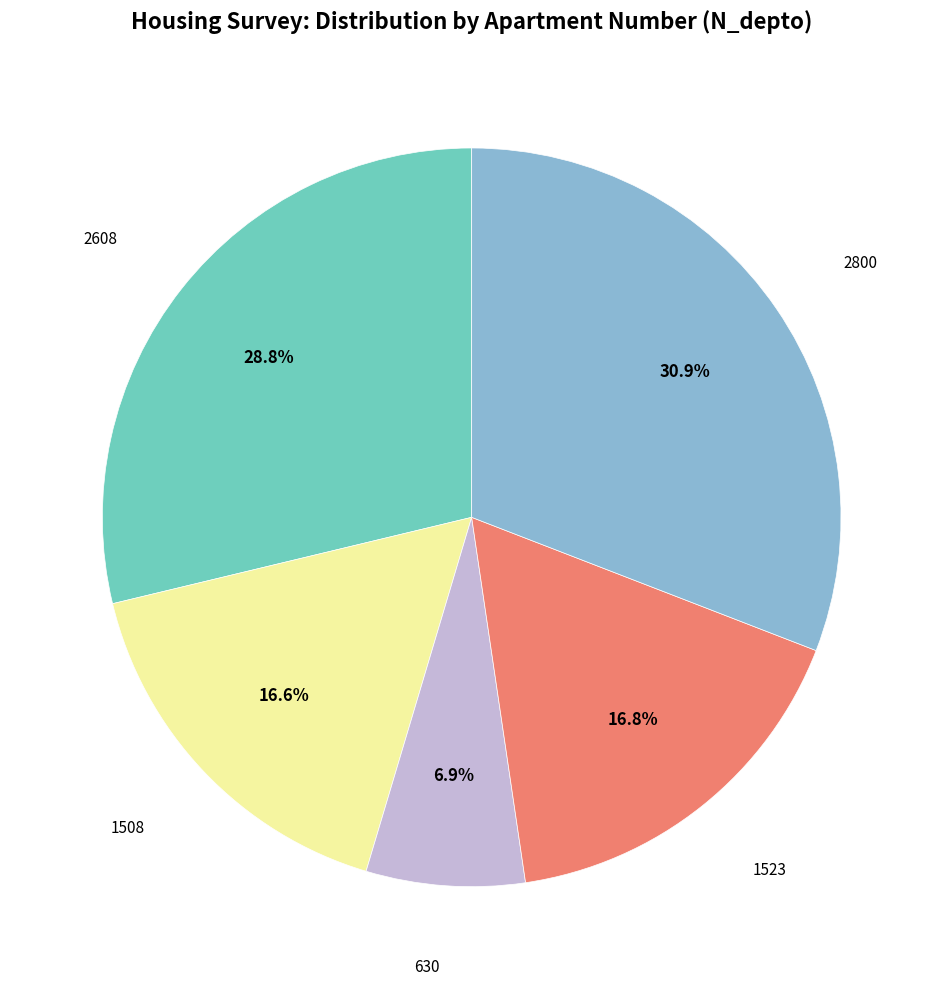

To the nearest percent, what is the difference between the largest and smallest slice percentages?

24%